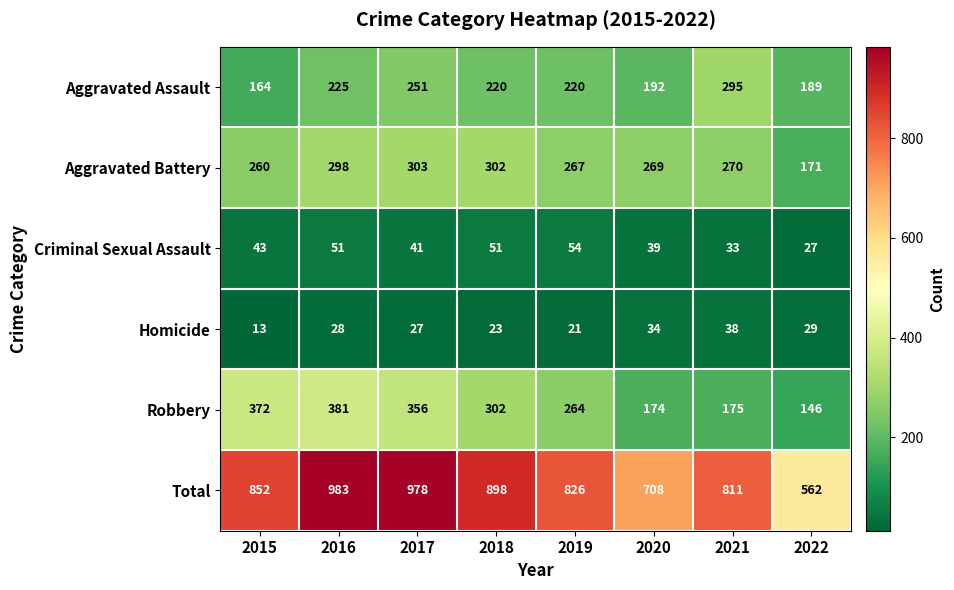

Is it true that Robbery equals 548 at 2017?

False